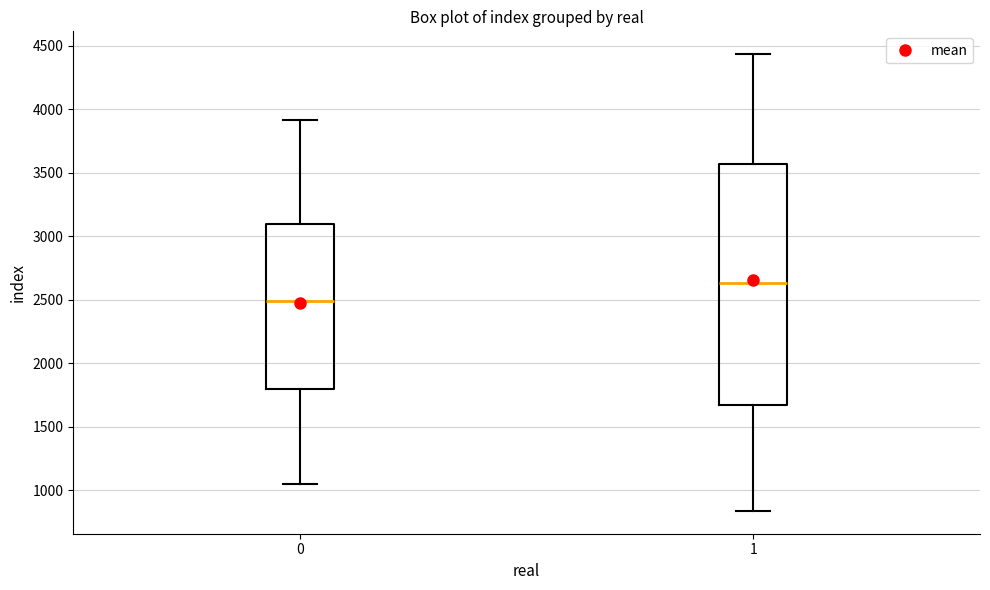

Where does the median line of the box at x = 0 sit on the y-axis? The values are not printed on the chart, so give them approximately, as read against the axis.

2500